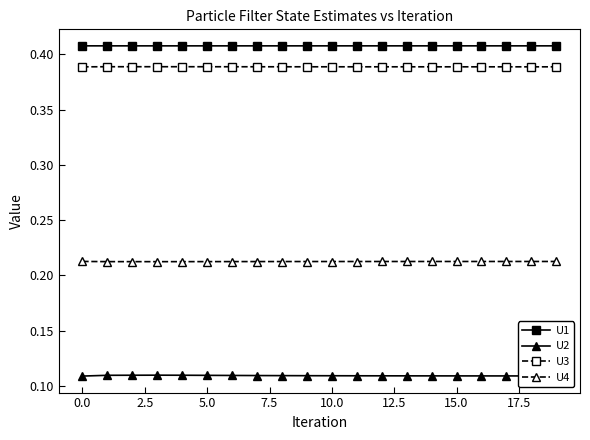

What is the sum of all U2 values?

2.2